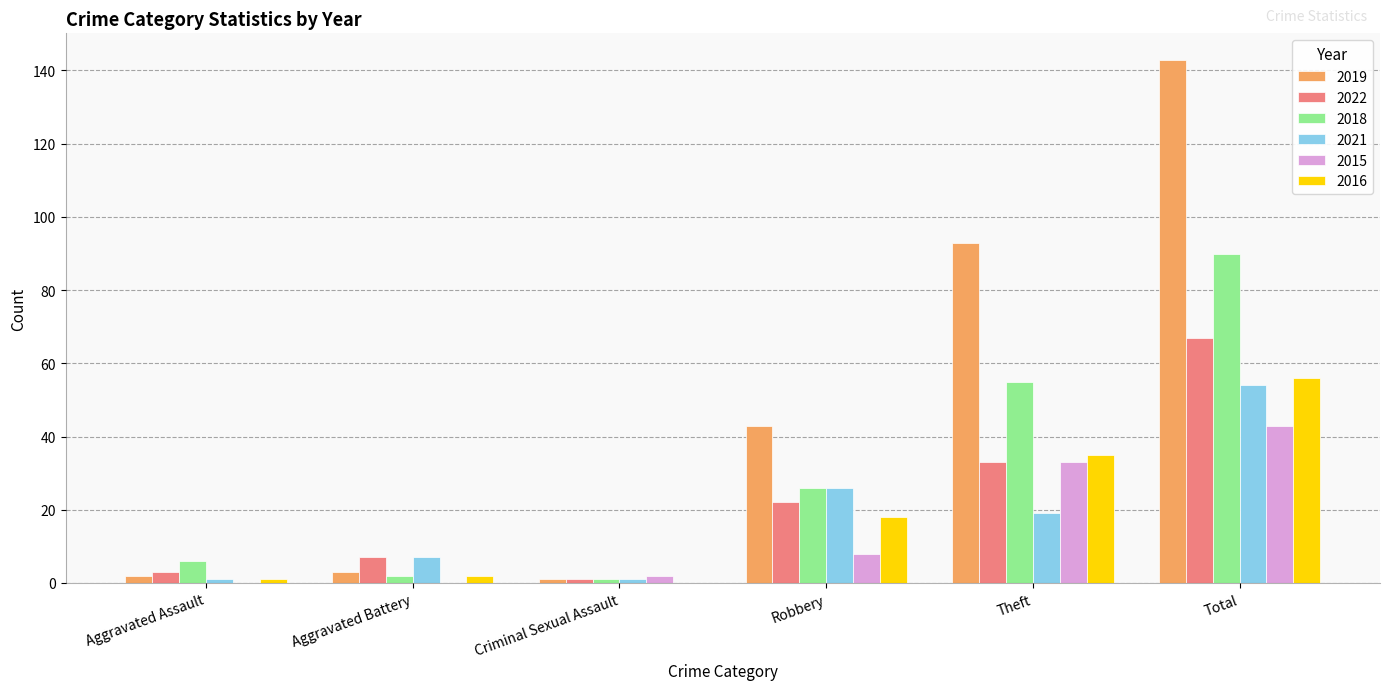

At which category is the sum across all series the highest?

Total